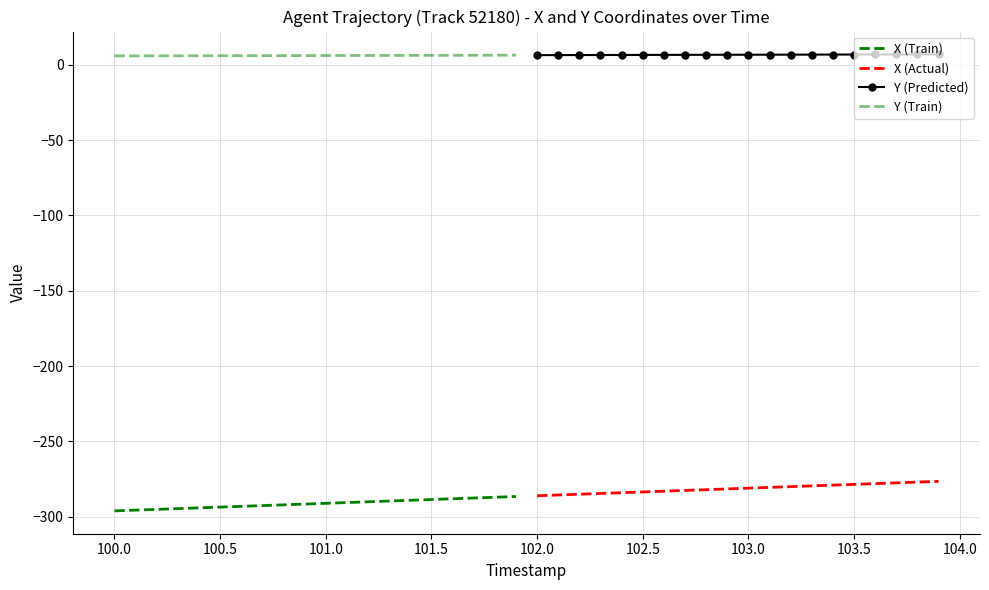

What is the highest value of the Y (Predicted) series?

6.8